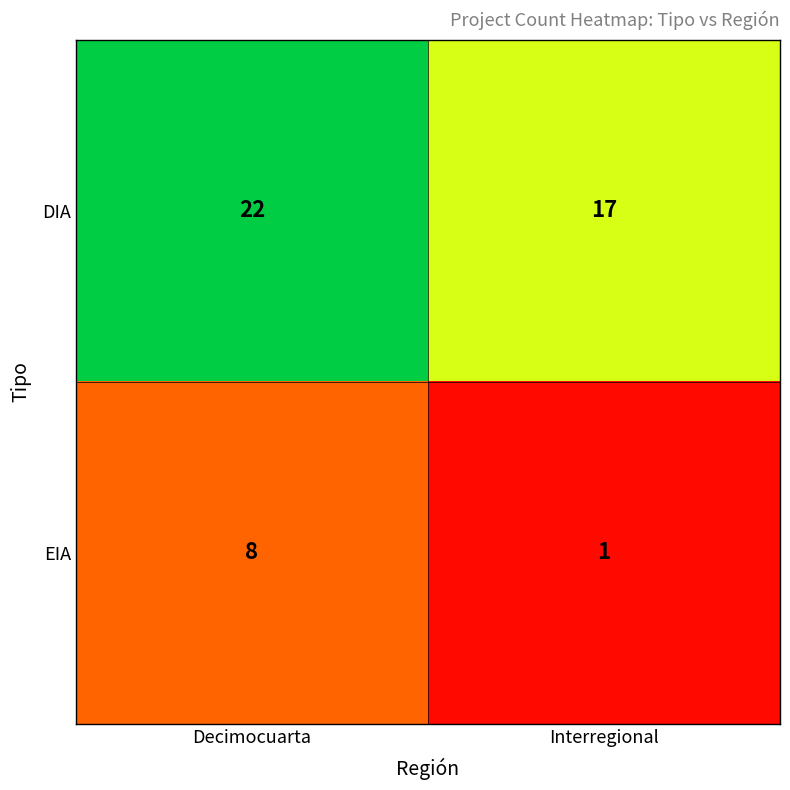

List the series in order of their overall mean, lowest first.

EIA, DIA